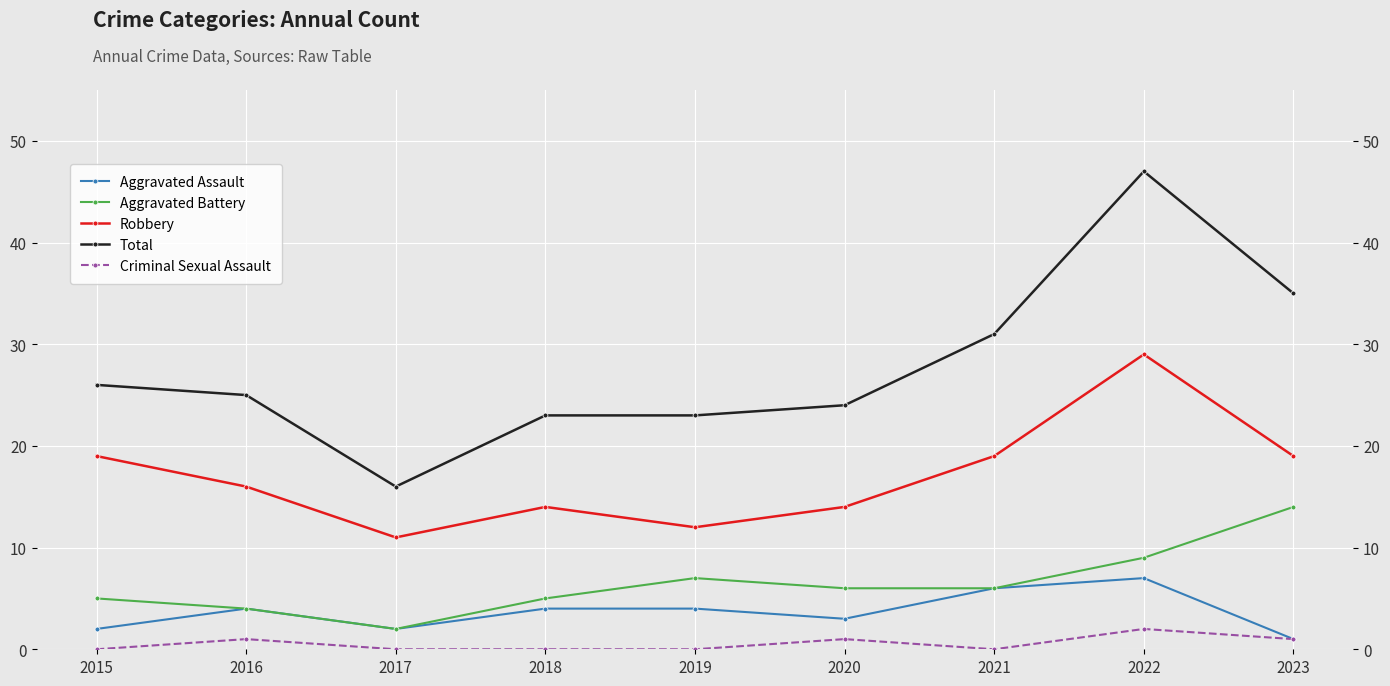

What are all the series names shown in the legend?

Aggravated Assault, Aggravated Battery, Robbery, Total, Criminal Sexual Assault